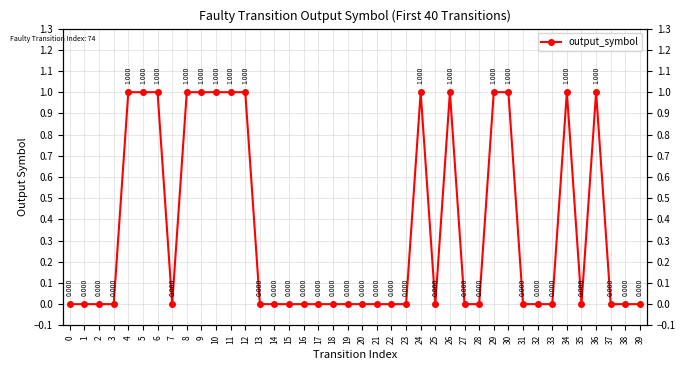

Where is the first local maximum?

24